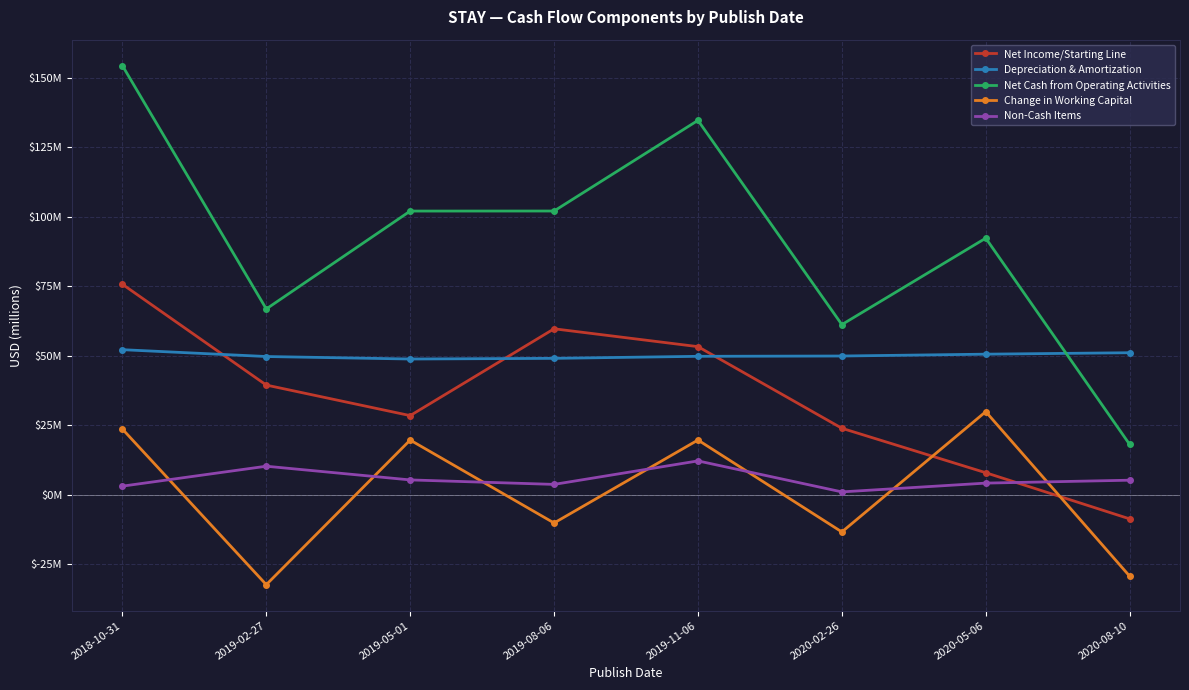

Which series has the widest spread of values?

Net Cash from Operating Activities